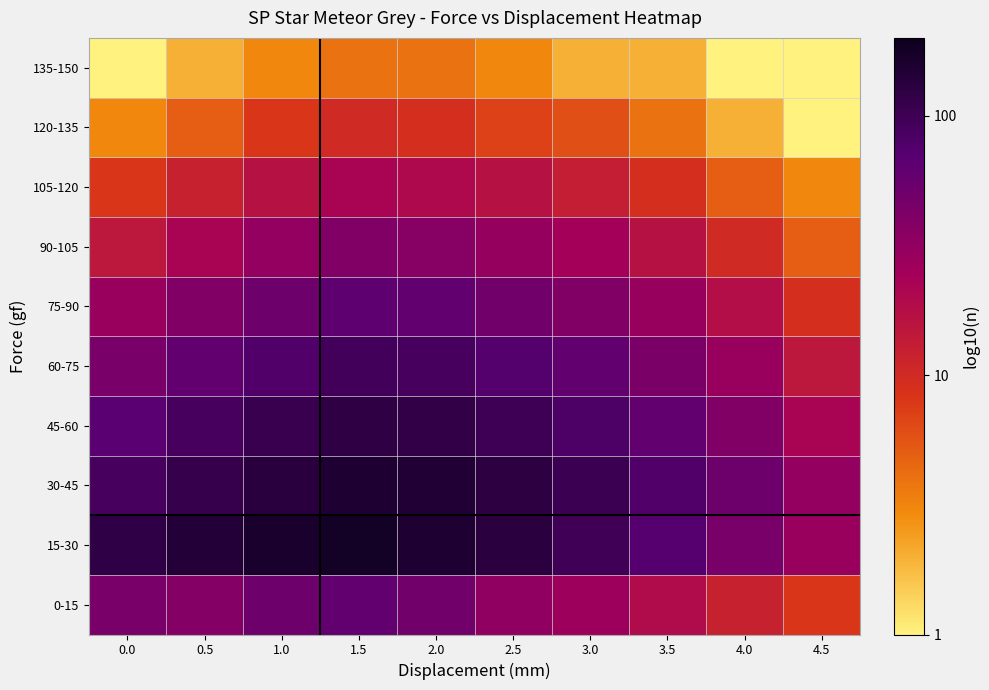

Reading left to right, list all the values displayed in this chart.

0-15: 0.0=1.7	0.5=1.6	1.0=1.7	1.5=1.8	2.0=1.7	2.5=1.5	3.0=1.4	3.5=1.3	4.0=1.1	4.5=0.9
15-30: 0.0=2.1	0.5=2.2	1.0=2.2	1.5=2.3	2.0=2.2	2.5=2.1	3.0=2.0	3.5=1.9	4.0=1.7	4.5=1.4
30-45: 0.0=1.9	0.5=2.0	1.0=2.1	1.5=2.2	2.0=2.2	2.5=2.1	3.0=2.0	3.5=1.9	4.0=1.7	4.5=1.5
45-60: 0.0=1.8	0.5=1.9	1.0=2.0	1.5=2.1	2.0=2.1	2.5=2.0	3.0=1.9	3.5=1.8	4.0=1.6	4.5=1.3
60-75: 0.0=1.7	0.5=1.8	1.0=1.9	1.5=2.0	2.0=1.9	2.5=1.9	3.0=1.8	3.5=1.6	4.0=1.4	4.5=1.2
75-90: 0.0=1.4	0.5=1.6	1.0=1.7	1.5=1.8	2.0=1.8	2.5=1.7	3.0=1.6	3.5=1.5	4.0=1.3	4.5=1.0
90-105: 0.0=1.2	0.5=1.3	1.0=1.5	1.5=1.6	2.0=1.6	2.5=1.5	3.0=1.4	3.5=1.2	4.0=1.0	4.5=0.7
105-120: 0.0=0.9	0.5=1.1	1.0=1.2	1.5=1.3	2.0=1.3	2.5=1.2	3.0=1.1	3.5=1.0	4.0=0.7	4.5=0.5
120-135: 0.0=0.5	0.5=0.7	1.0=0.9	1.5=1.0	2.0=1.0	2.5=0.8	3.0=0.8	3.5=0.6	4.0=0.3	4.5=0.0
135-150: 0.0=0.0	0.5=0.3	1.0=0.5	1.5=0.6	2.0=0.6	2.5=0.5	3.0=0.3	3.5=0.3	4.0=0.0	4.5=0.0